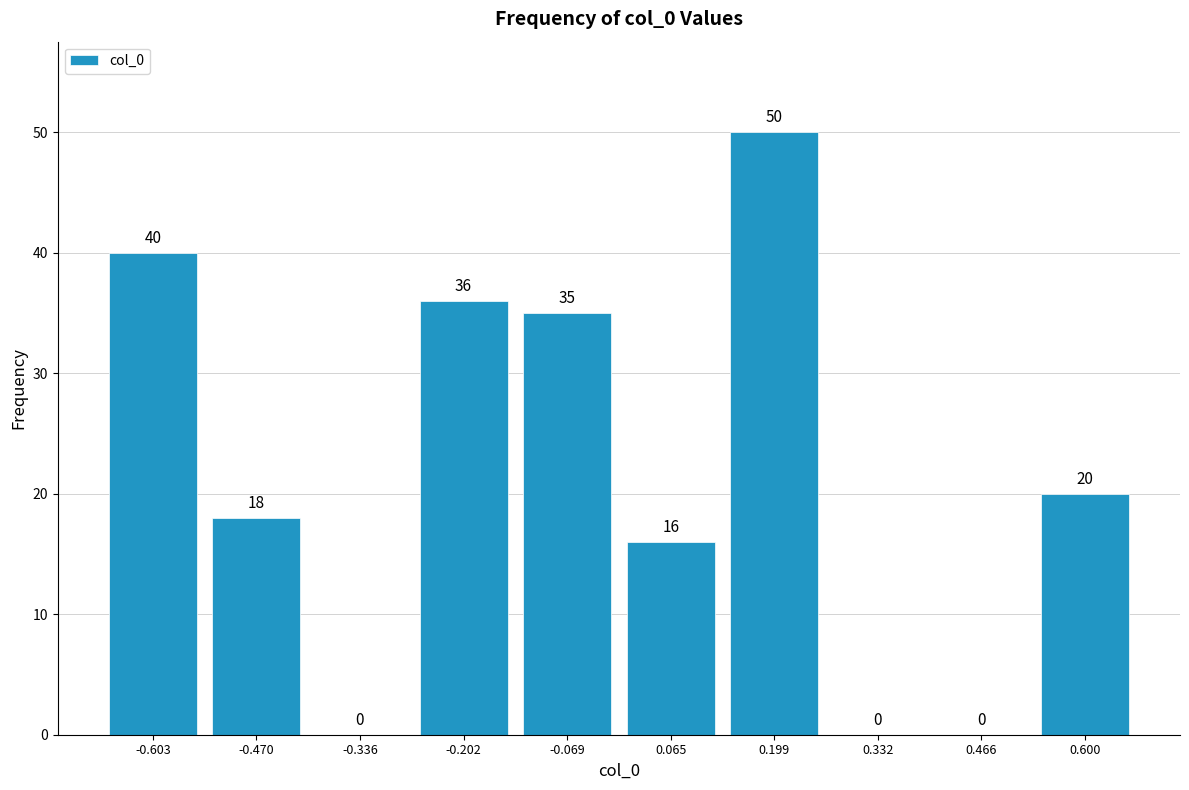

Which range on the x-axis has the tallest bar?

0.14 to 0.26